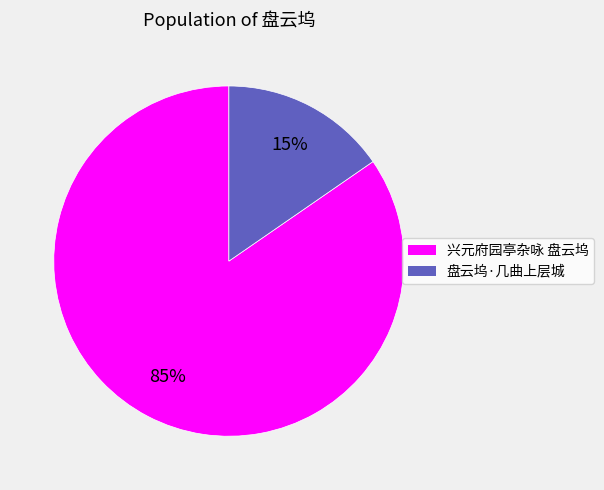

Which category accounts for the majority?

兴元府园亭杂咏 盘云坞